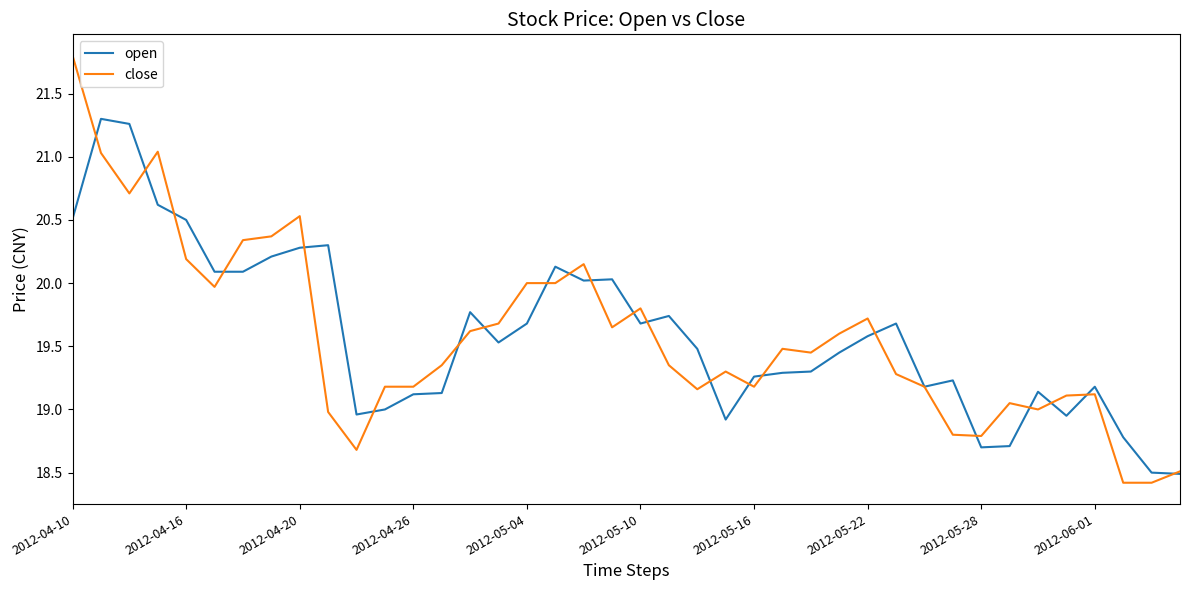

Which series has the widest spread of values?

close